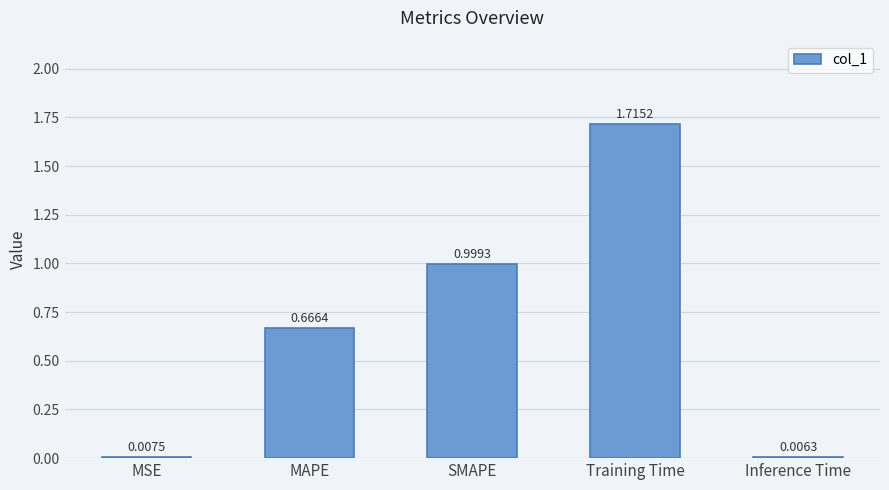

Which has a higher value, MAPE or SMAPE?

SMAPE